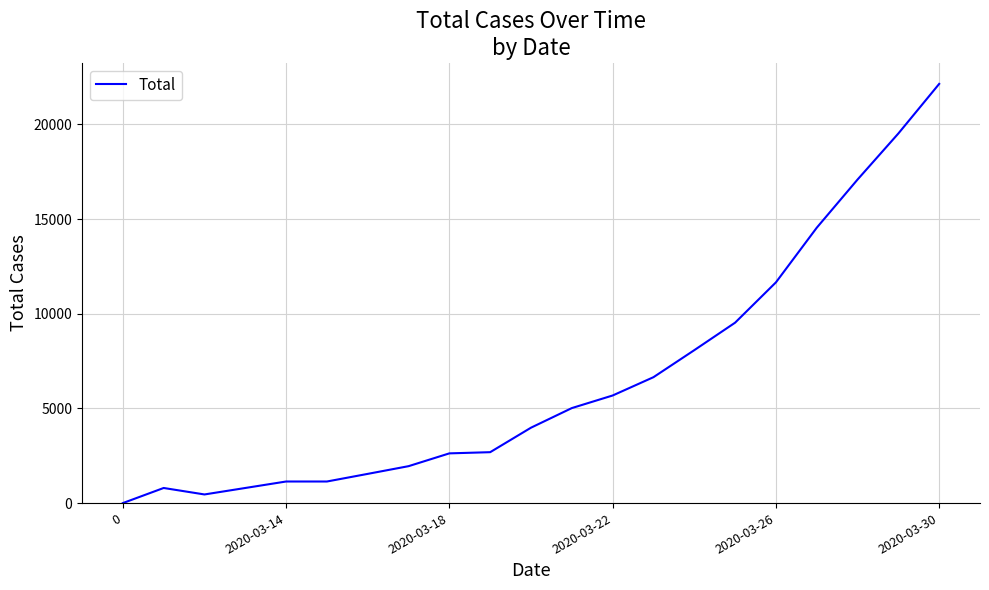

What is the difference between the maximum and minimum values?

22141